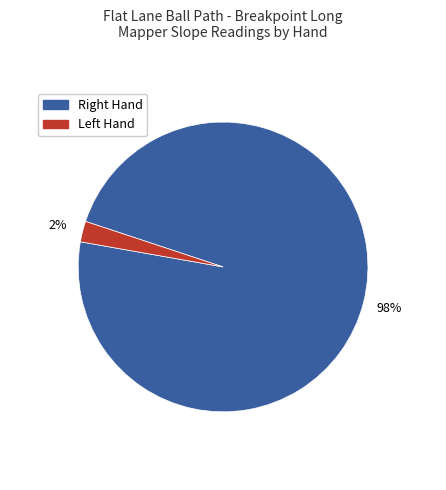

Is there any slice that represents more than half of the pie?

Yes